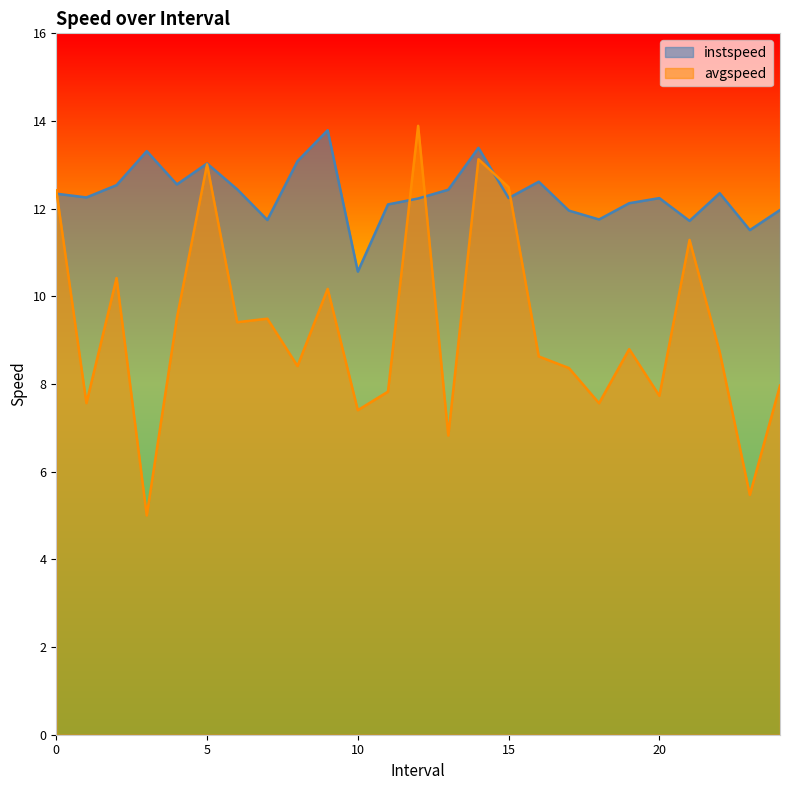

Is the value of instspeed at 1.0 greater than the value of avgspeed at 2.0?

Yes